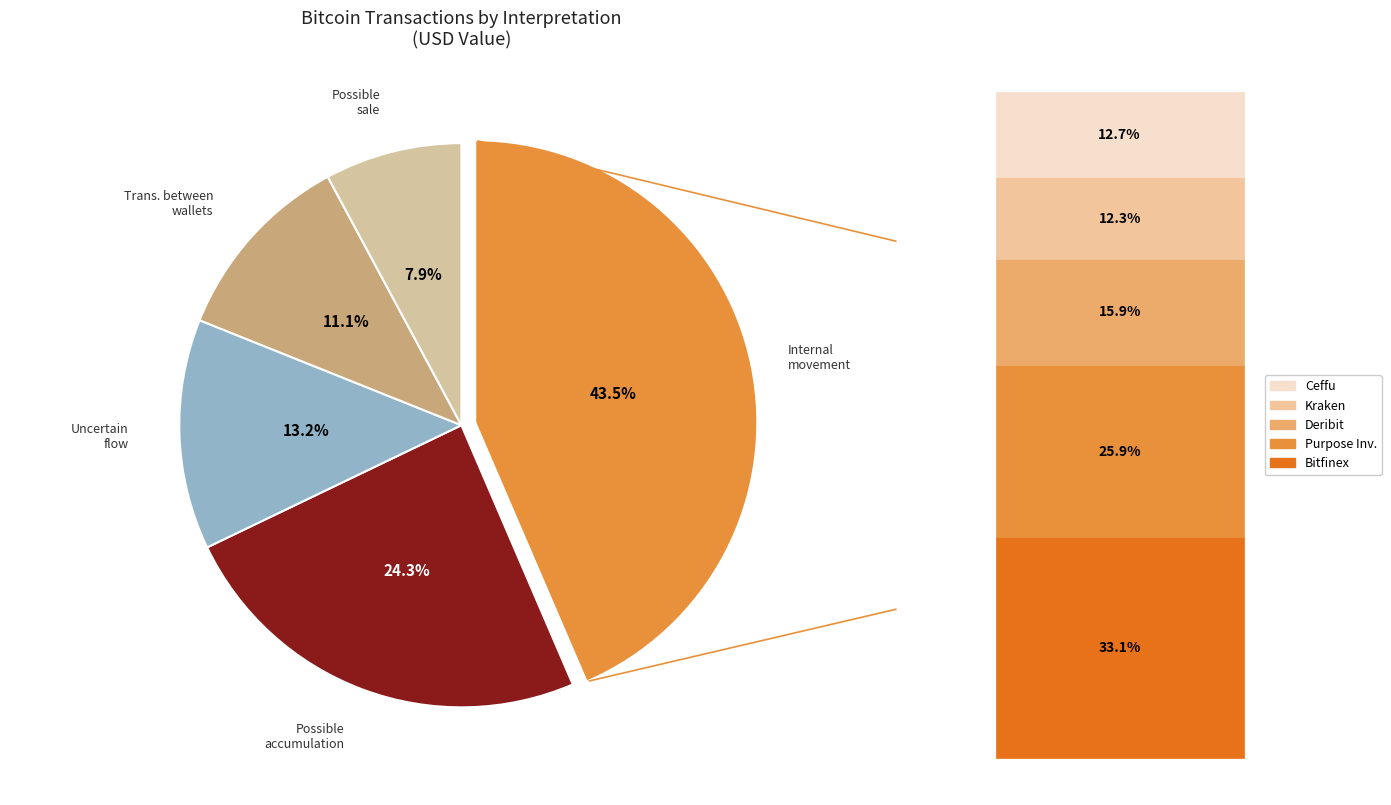

Does any single category account for the majority?

No